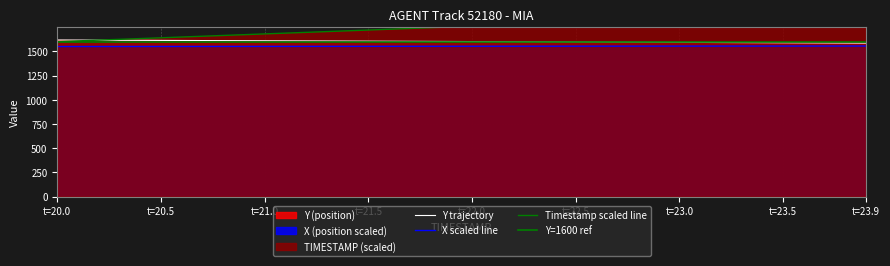

The value of X scaled line at t=23.9 is 1555.3. True or false?

True